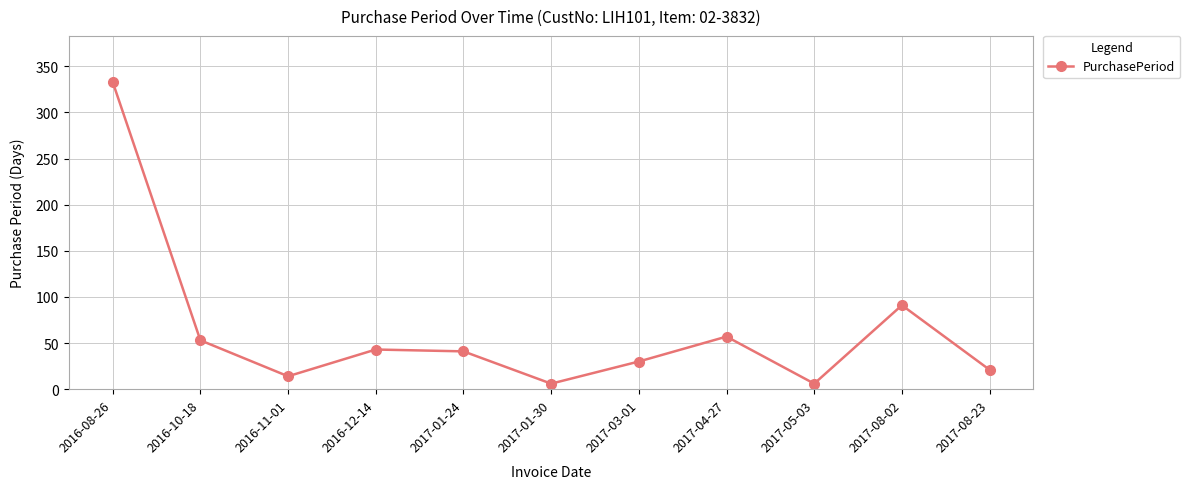

True or false: the data has more than 1 interior local peaks.

True